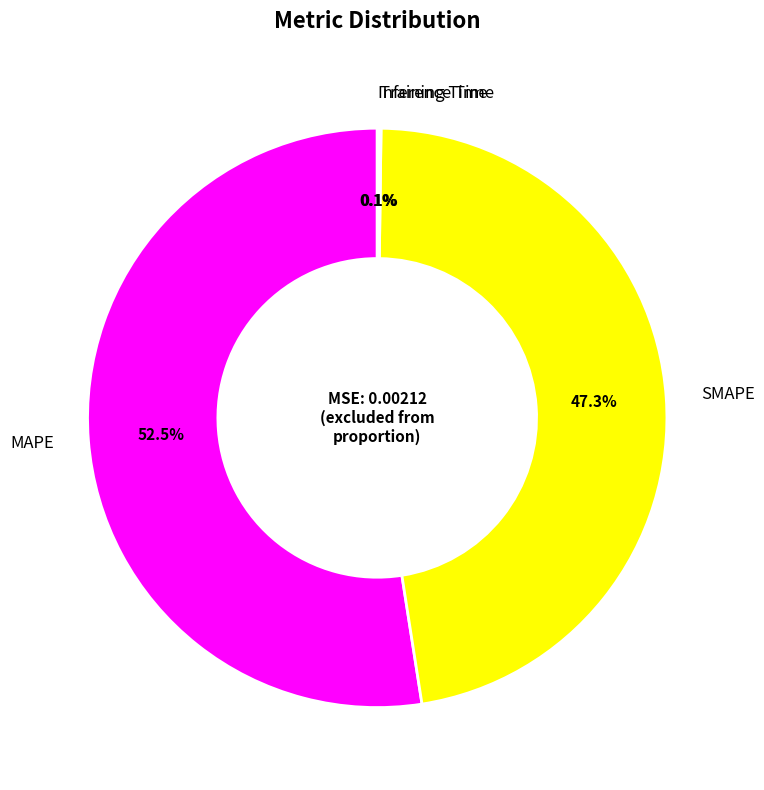

Does any single category account for the majority?

Yes